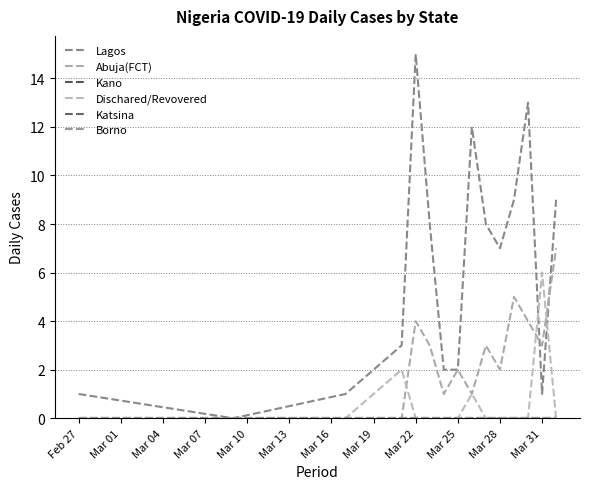

Does the chart display data point markers on the line(s)?

No